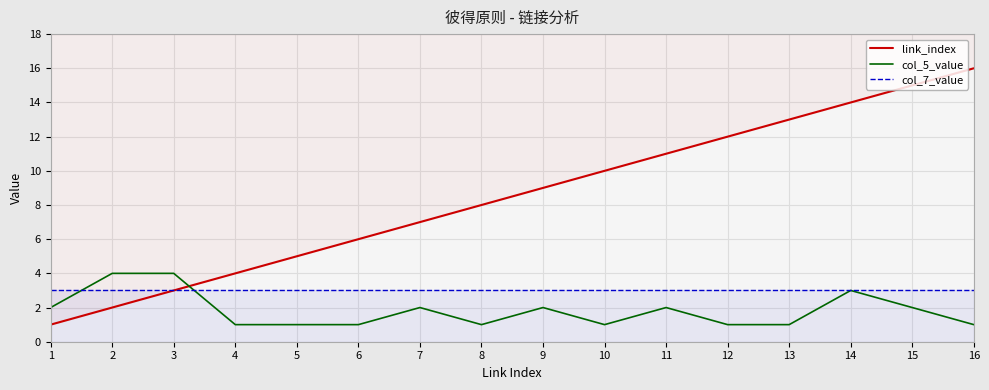

Count the number of data series in this chart.

3